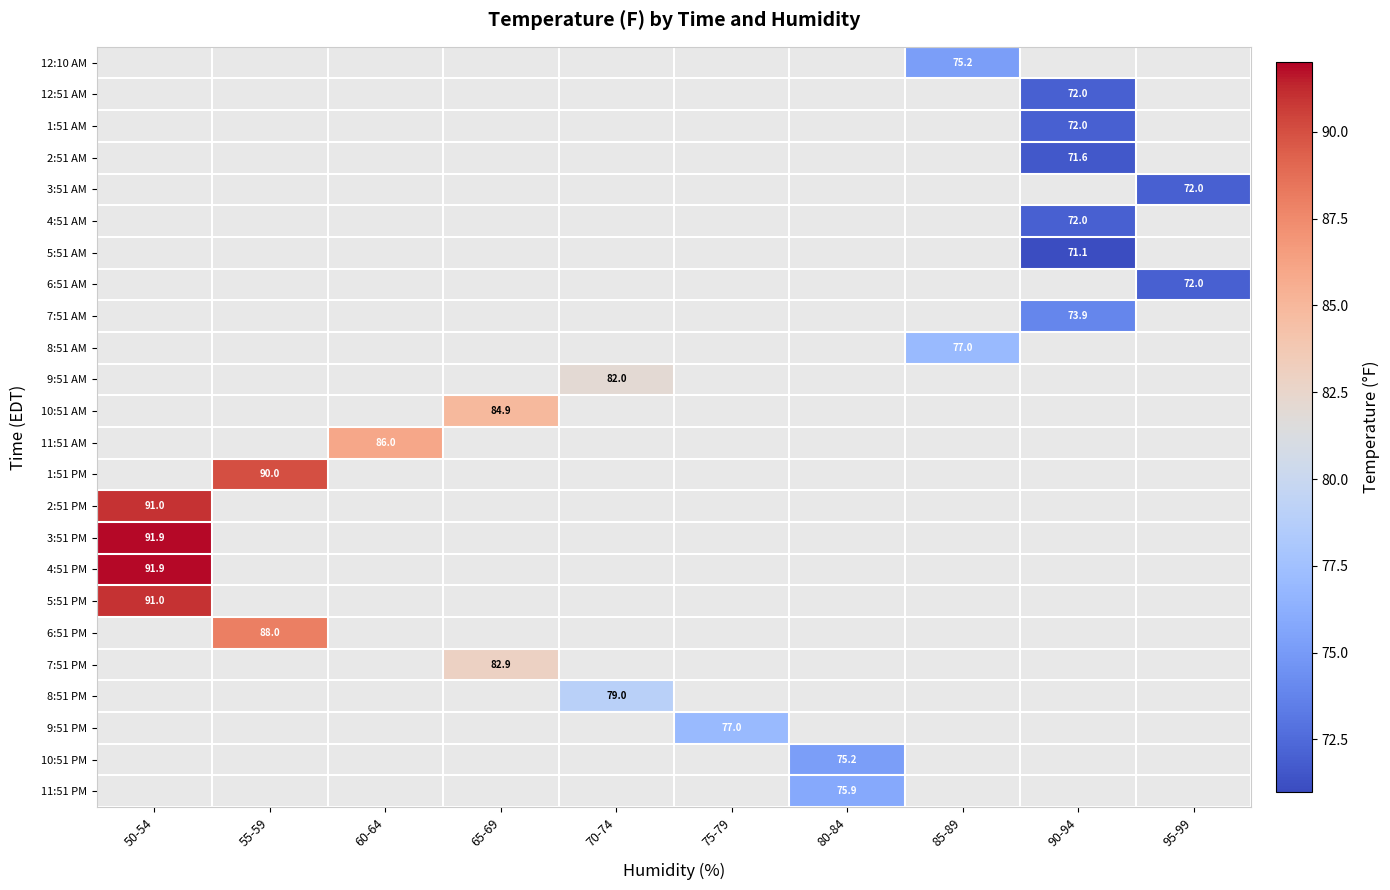

What is the maximum value shown in the chart?

91.9